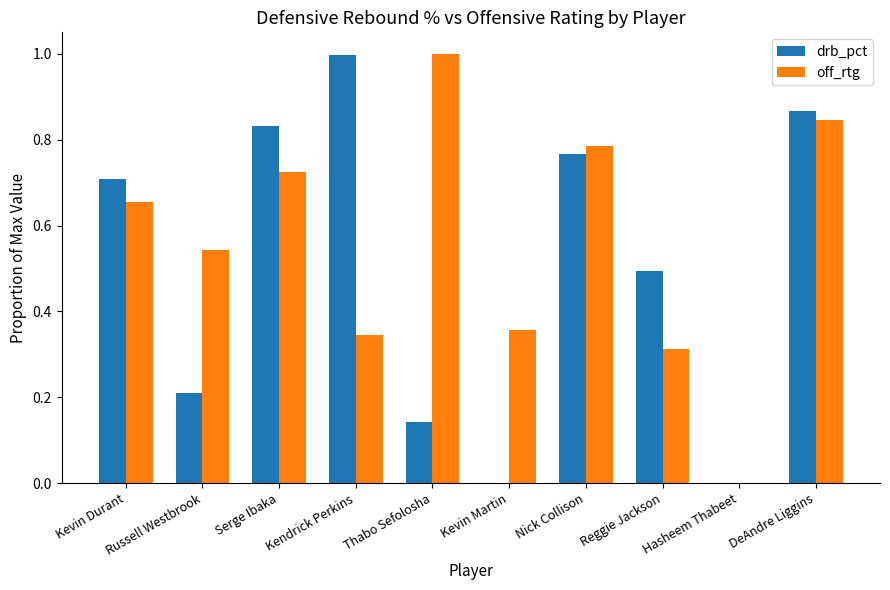

The value of drb_pct at Kevin Durant is 1.0. True or false?

False